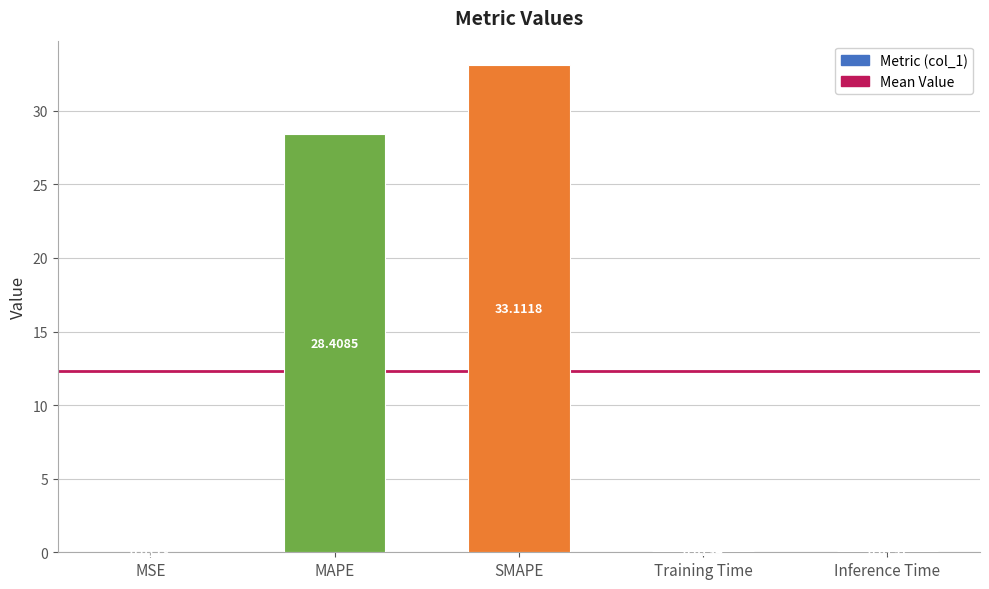

What is the sum of all values?

61.7